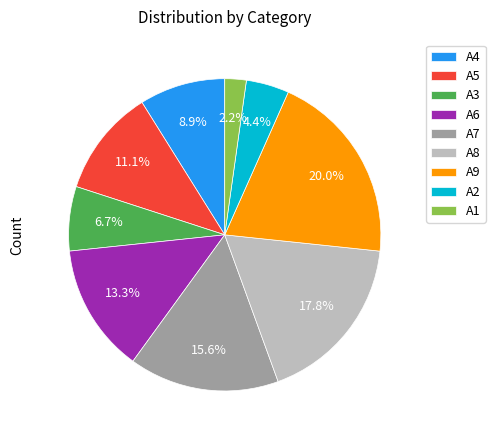

Approximately how many times larger is the value at A4 compared to A5?

0.8